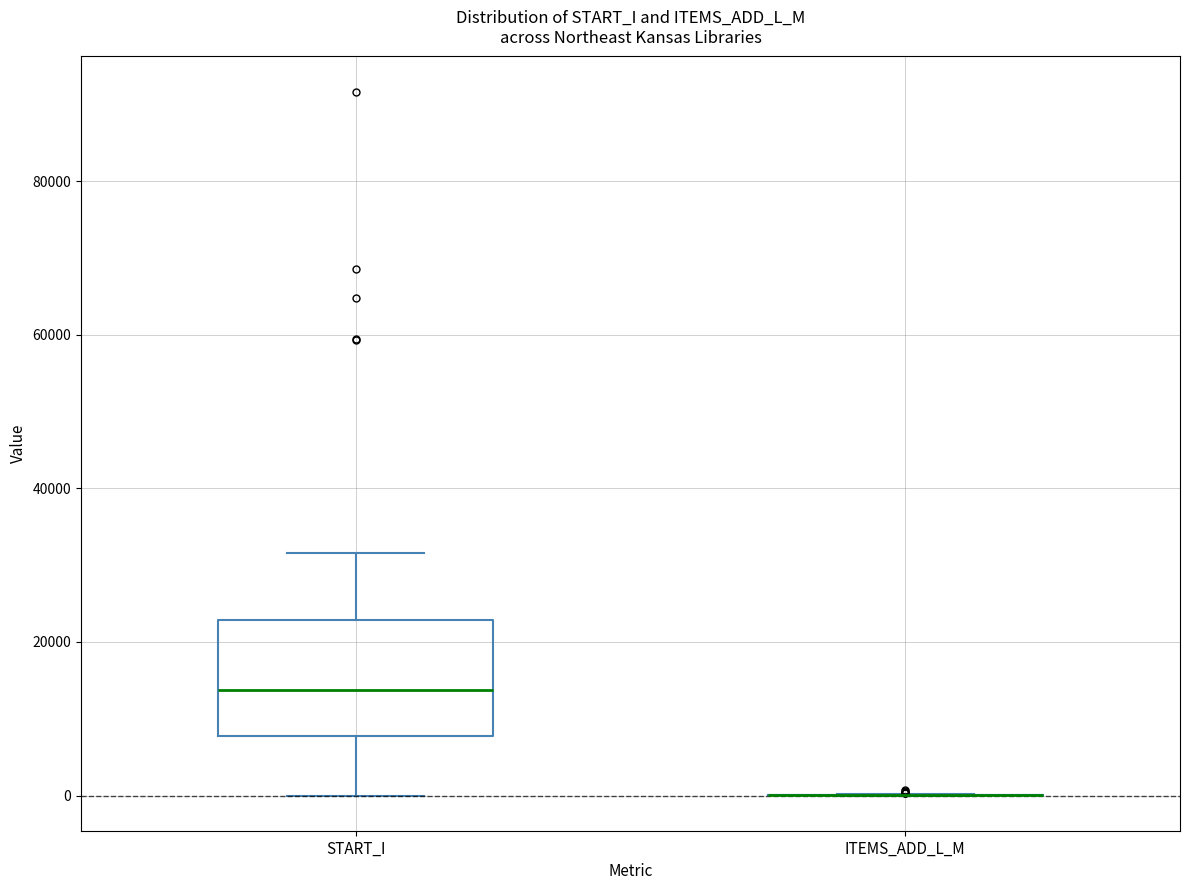

Reading left to right, read every box against the y-axis: the position of its median line, the range the box covers, and the ends of its whiskers. The values are not printed on the chart, so give them approximately, as read against the axis.

START_I: median 14000, box 8000 to 22000, whiskers 0 to 32000
ITEMS_ADD_L_M: box collapsed to a line at 0, whiskers 0 to 0